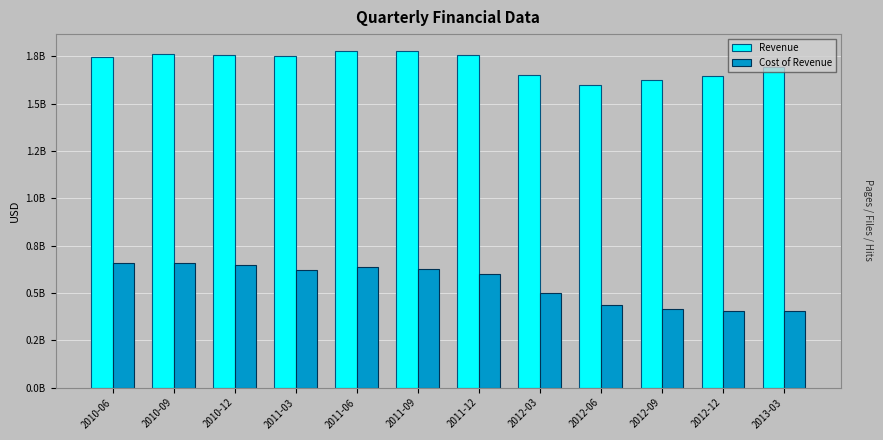

Does the chart contain any negative values?

No